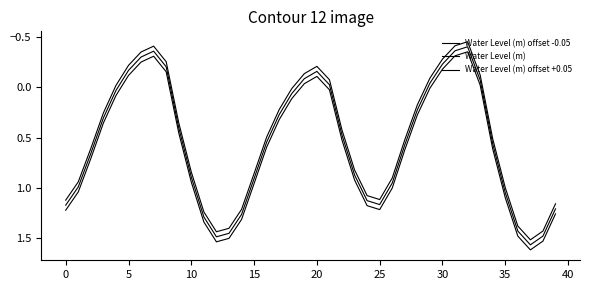

How many series are shown in this chart?

3